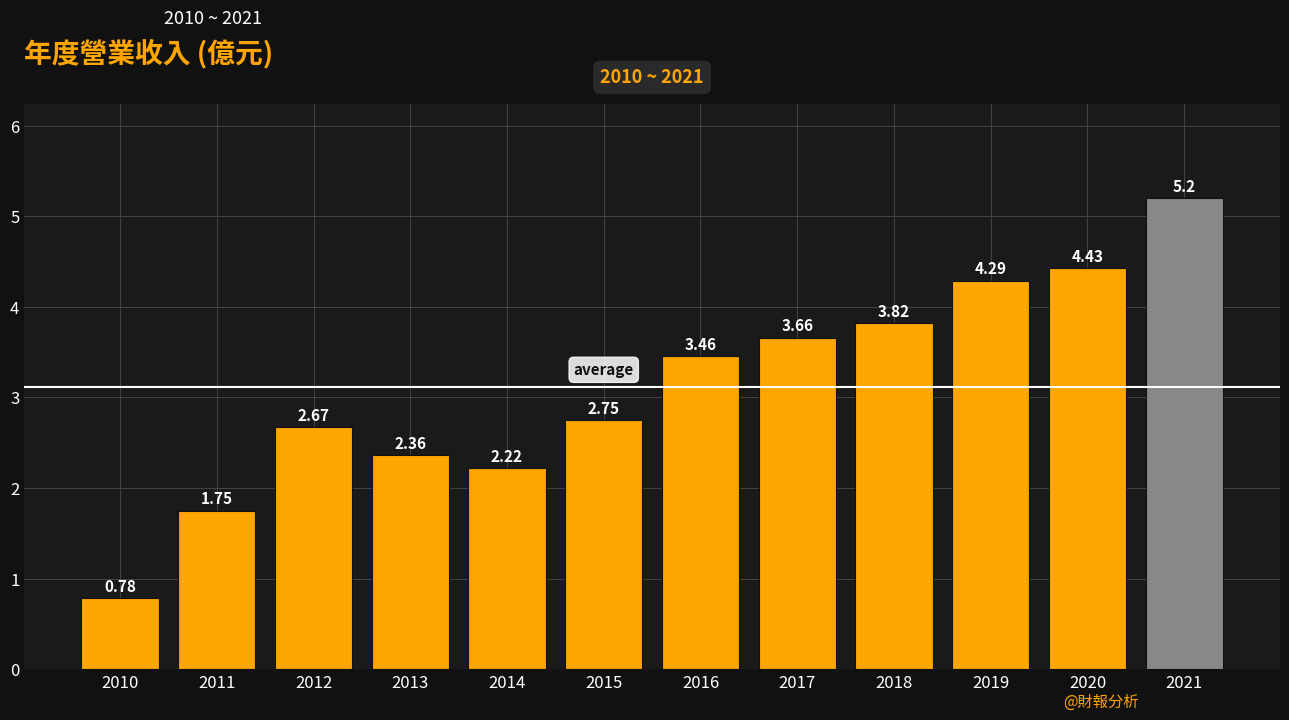

True or false: the data shows 1.3 at 2010.

False